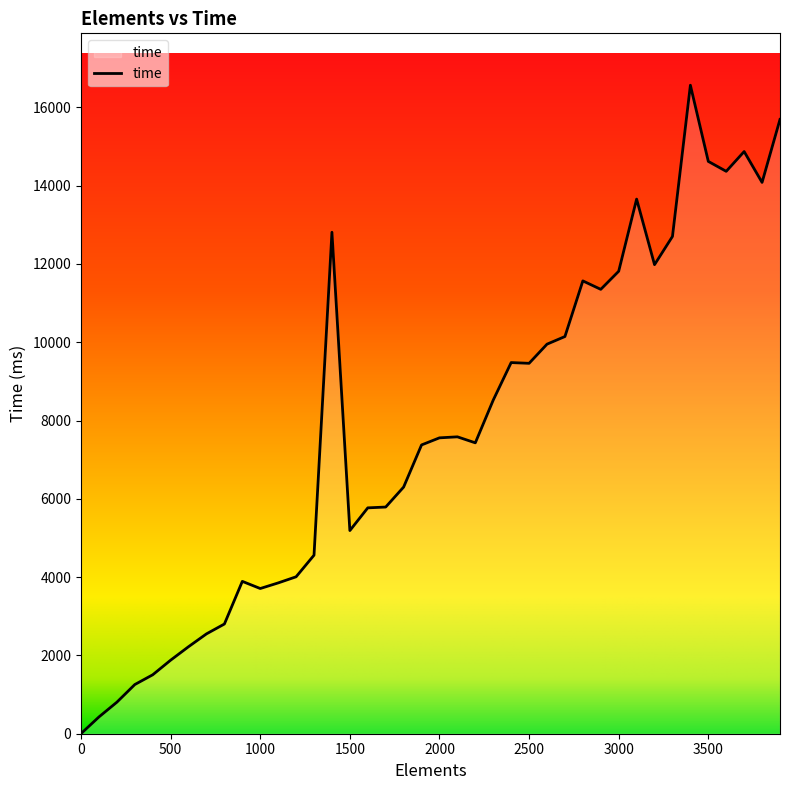

What is the maximum value shown in the chart?

16563.7